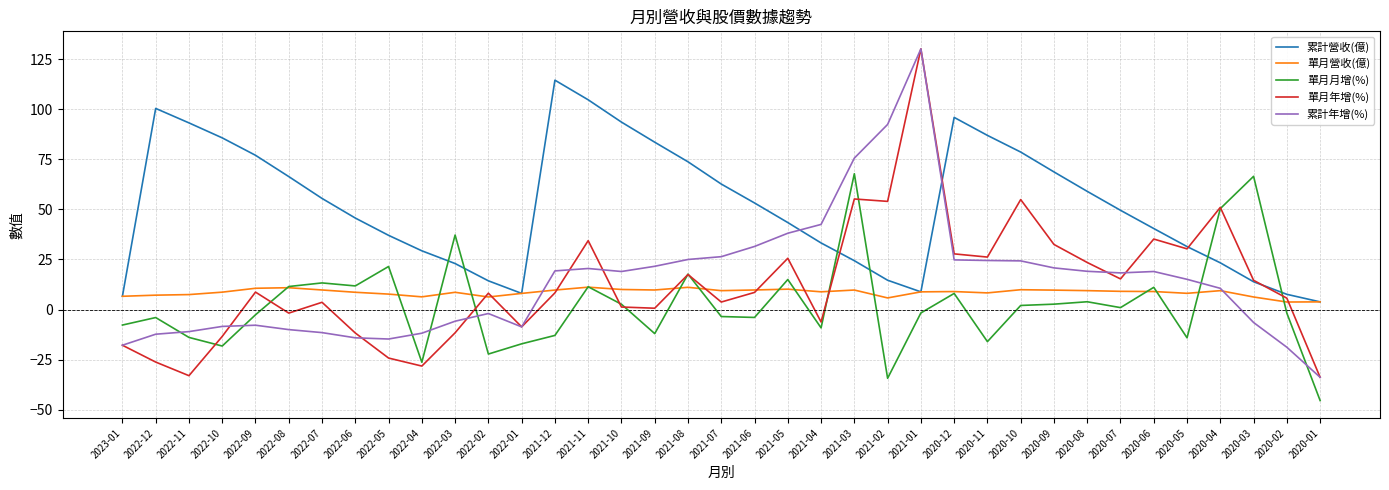

Which series changed the most between 2021-12 and 2021-04?

累計營收(億)